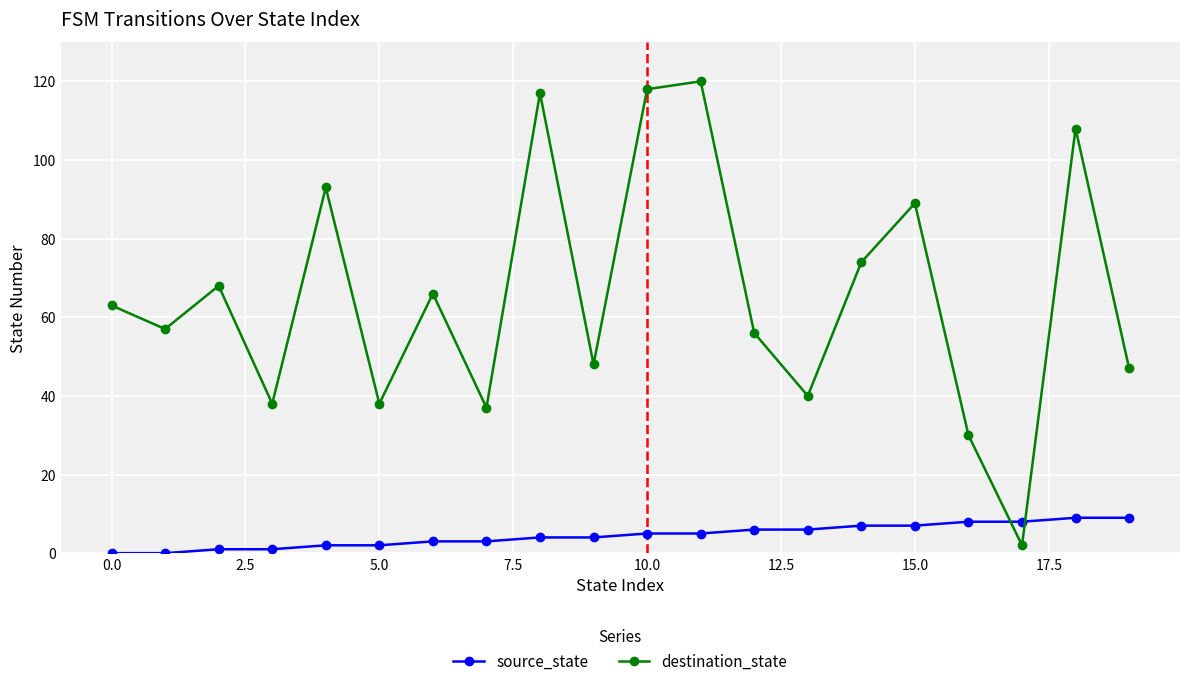

What is the sum of all source_state values?

90